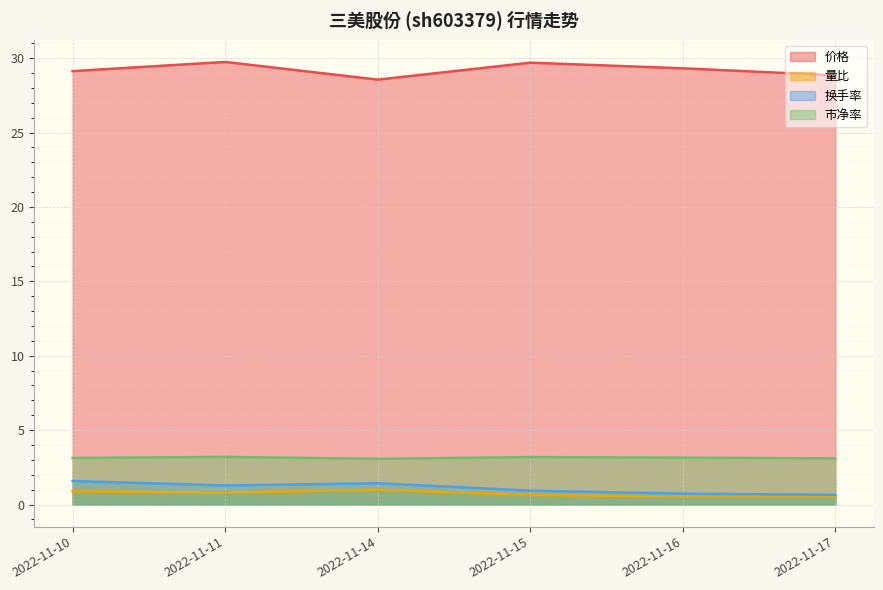

True or false: 换手率 has a value of 1.2 at 2022-11-16.

False